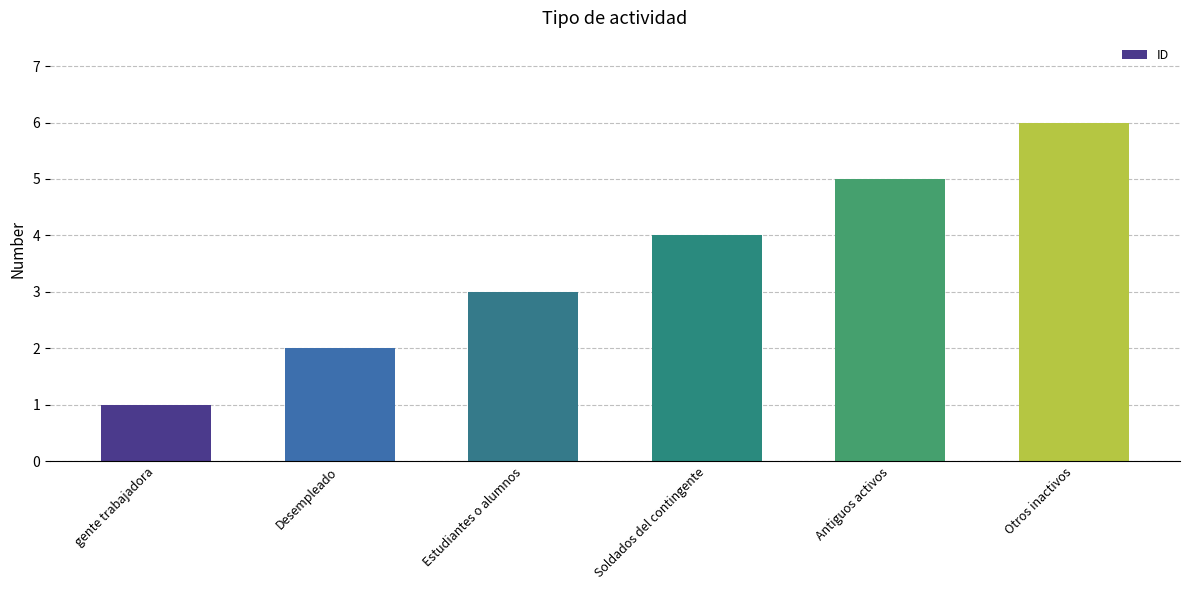

What is the label of the 1st bar from the right?

Otros inactivos